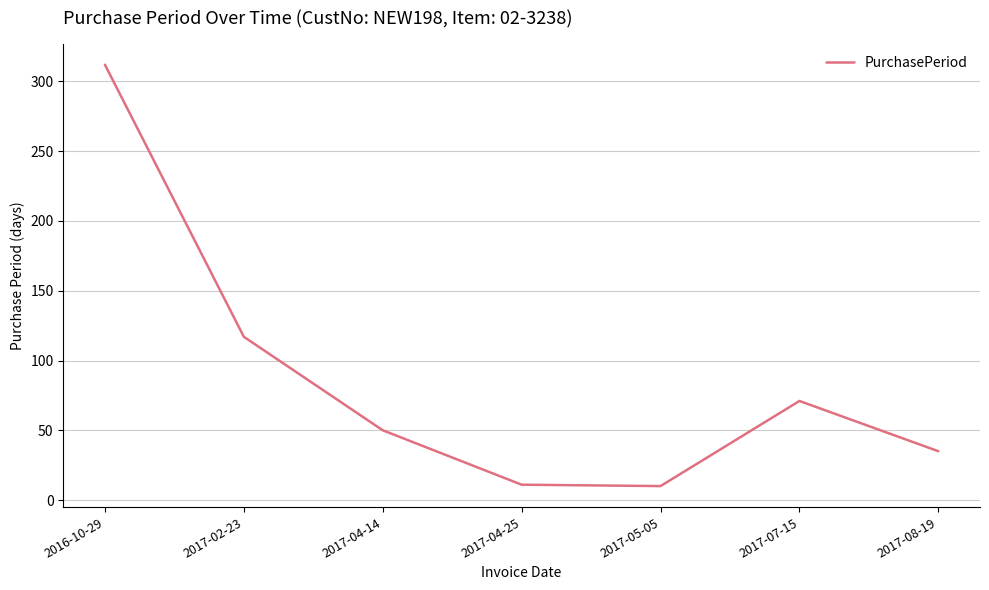

How many interior local valleys (lower than both neighbors) does the data have?

1